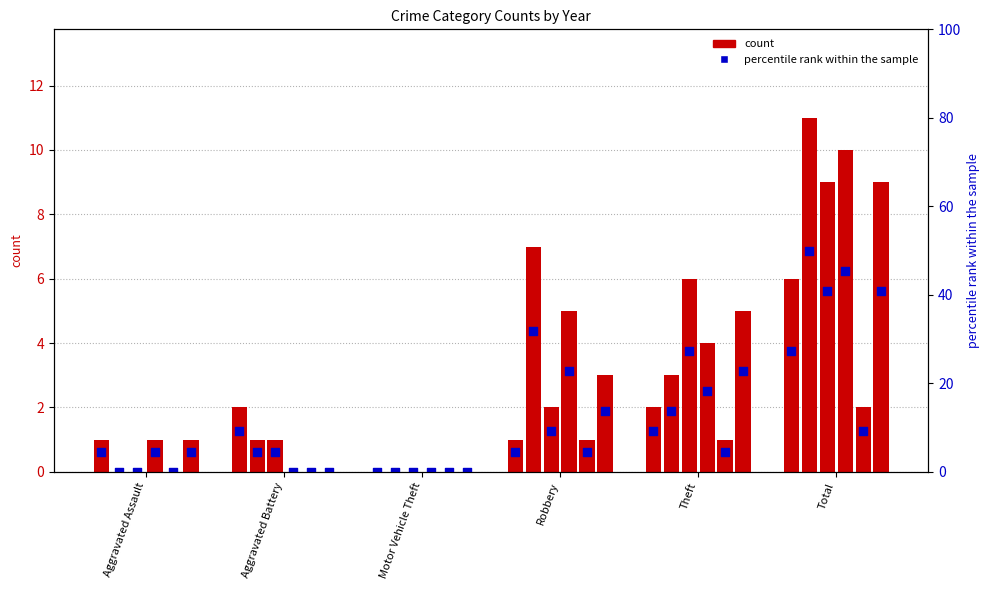

Is the value of 2015 at Motor Vehicle Theft greater than the value of 2016 at Motor Vehicle Theft?

No